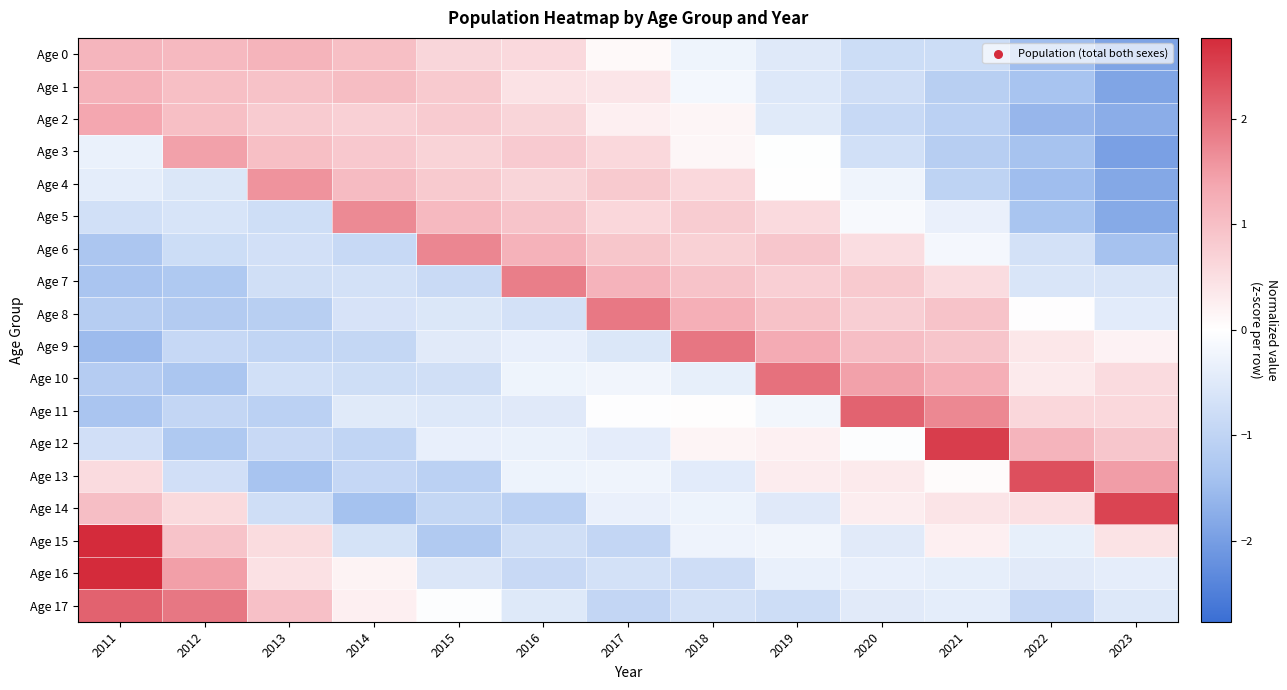

Reading left to right, what are all the values shown in this chart?

Age 0: 2011=1.1	2012=1.1	2013=1.2	2014=1.0	2015=0.6	2016=0.6	2017=0.1	2018=-0.3	2019=-0.5	2020=-0.8	2021=-0.8	2022=-1.5	2023=-1.9
Age 1: 2011=1.2	2012=1.0	2013=0.9	2014=1.0	2015=0.8	2016=0.4	2017=0.4	2018=-0.2	2019=-0.5	2020=-0.7	2021=-1.1	2022=-1.4	2023=-1.9
Age 2: 2011=1.4	2012=1.0	2013=0.8	2014=0.7	2015=0.8	2016=0.7	2017=0.2	2018=0.2	2019=-0.5	2020=-0.9	2021=-1.1	2022=-1.6	2023=-1.7
Age 3: 2011=-0.3	2012=1.4	2013=1.0	2014=0.8	2015=0.7	2016=0.8	2017=0.6	2018=0.1	2019=-0.0	2020=-0.7	2021=-1.1	2022=-1.4	2023=-2.0
Age 4: 2011=-0.4	2012=-0.6	2013=1.6	2014=1.1	2015=0.8	2016=0.7	2017=0.8	2018=0.6	2019=0.0	2020=-0.2	2021=-1.0	2022=-1.5	2023=-1.8
Age 5: 2011=-0.7	2012=-0.6	2013=-0.8	2014=1.7	2015=1.1	2016=0.9	2017=0.6	2018=0.8	2019=0.6	2020=-0.1	2021=-0.3	2022=-1.4	2023=-1.8
Age 6: 2011=-1.3	2012=-0.8	2013=-0.7	2014=-0.9	2015=1.7	2016=1.2	2017=0.9	2018=0.7	2019=0.9	2020=0.5	2021=-0.2	2022=-0.7	2023=-1.4
Age 7: 2011=-1.3	2012=-1.3	2013=-0.7	2014=-0.7	2015=-0.8	2016=1.8	2017=1.2	2018=0.9	2019=0.7	2020=0.8	2021=0.5	2022=-0.6	2023=-0.6
Age 8: 2011=-1.1	2012=-1.2	2013=-1.1	2014=-0.6	2015=-0.6	2016=-0.7	2017=1.9	2018=1.2	2019=1.0	2020=0.8	2021=0.9	2022=0.0	2023=-0.5
Age 9: 2011=-1.5	2012=-0.9	2013=-1.0	2014=-0.9	2015=-0.5	2016=-0.4	2017=-0.6	2018=1.9	2019=1.3	2020=1.0	2021=0.9	2022=0.4	2023=0.2
Age 10: 2011=-1.2	2012=-1.3	2013=-0.7	2014=-0.8	2015=-0.7	2016=-0.3	2017=-0.2	2018=-0.4	2019=2.0	2020=1.4	2021=1.3	2022=0.3	2023=0.6
Age 11: 2011=-1.3	2012=-1.0	2013=-1.1	2014=-0.5	2015=-0.5	2016=-0.5	2017=-0.0	2018=0.0	2019=-0.2	2020=2.1	2021=1.7	2022=0.6	2023=0.6
Age 12: 2011=-0.7	2012=-1.3	2013=-0.9	2014=-1.0	2015=-0.3	2016=-0.3	2017=-0.4	2018=0.2	2019=0.2	2020=-0.0	2021=2.6	2022=1.2	2023=0.9
Age 13: 2011=0.6	2012=-0.7	2013=-1.4	2014=-0.9	2015=-1.1	2016=-0.3	2017=-0.2	2018=-0.5	2019=0.3	2020=0.3	2021=0.1	2022=2.4	2023=1.5
Age 14: 2011=1.0	2012=0.6	2013=-0.7	2014=-1.4	2015=-0.9	2016=-1.1	2017=-0.3	2018=-0.3	2019=-0.5	2020=0.3	2021=0.4	2022=0.5	2023=2.5
Age 15: 2011=2.8	2012=0.9	2013=0.5	2014=-0.7	2015=-1.2	2016=-0.7	2017=-0.9	2018=-0.3	2019=-0.2	2020=-0.5	2021=0.2	2022=-0.4	2023=0.4
Age 16: 2011=2.8	2012=1.5	2013=0.5	2014=0.2	2015=-0.6	2016=-0.9	2017=-0.7	2018=-0.8	2019=-0.3	2020=-0.4	2021=-0.4	2022=-0.5	2023=-0.4
Age 17: 2011=2.1	2012=1.9	2013=1.0	2014=0.2	2015=-0.0	2016=-0.5	2017=-0.9	2018=-0.7	2019=-0.8	2020=-0.5	2021=-0.4	2022=-0.9	2023=-0.5